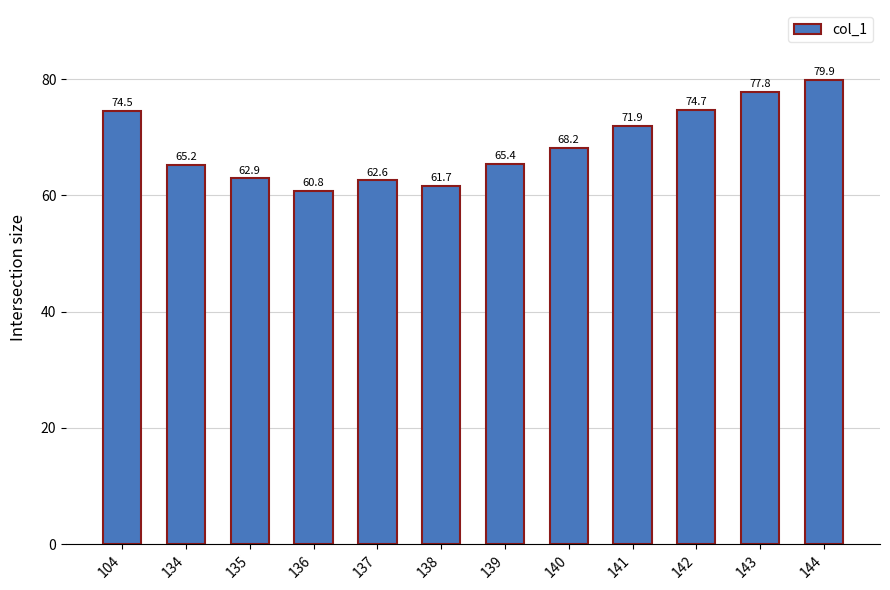

How many categories are shown in the chart?

12